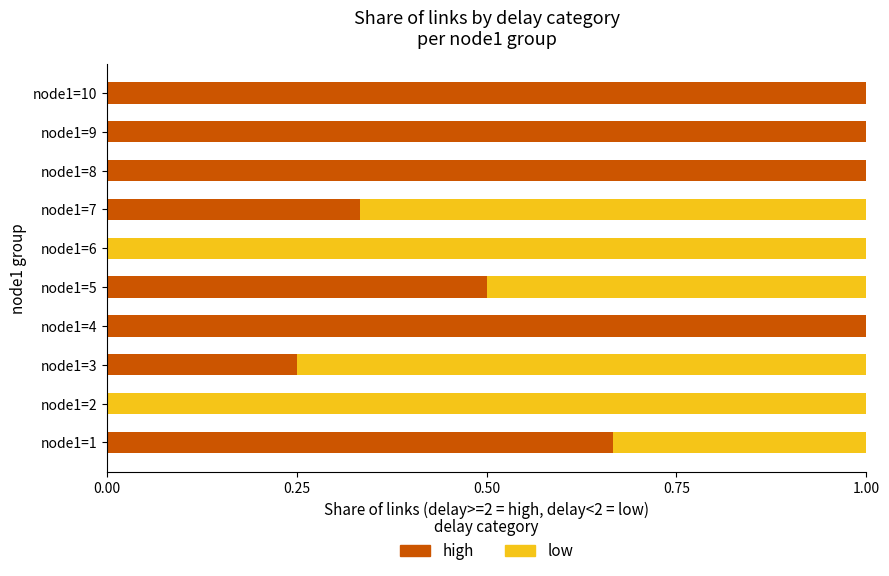

What is the sum of the high values at node1=9 and node1=5?

1.5